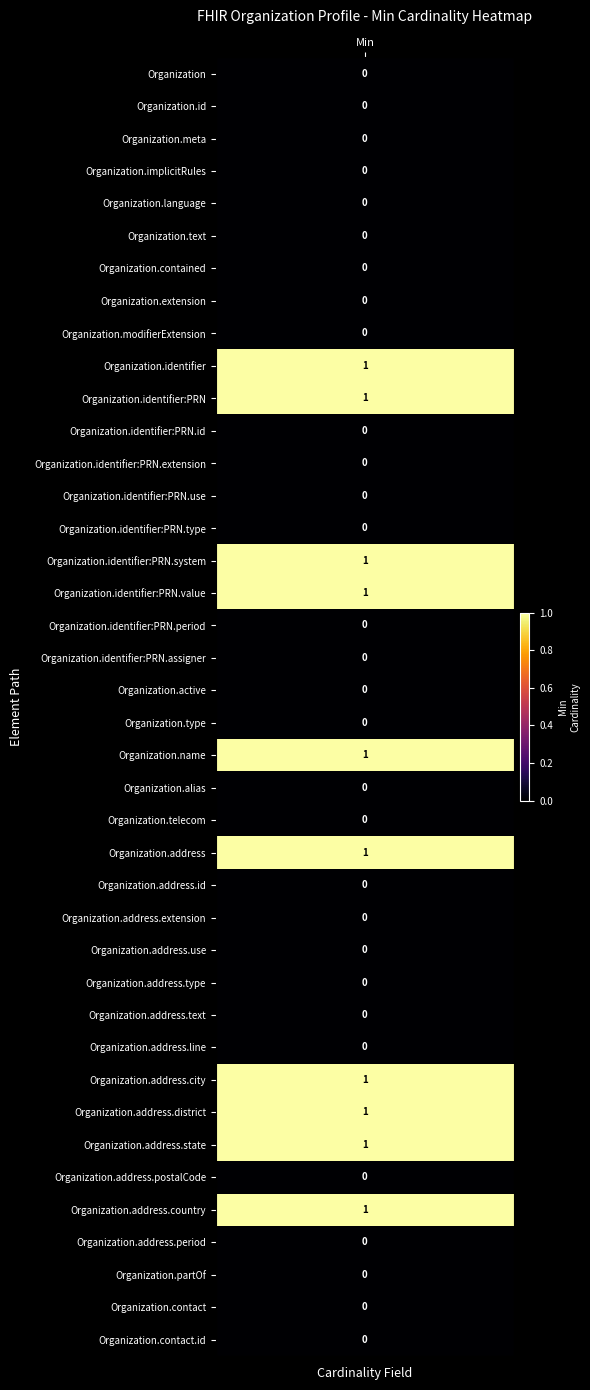

List the labels in order of value, smallest first.

Organization, Organization.id, Organization.meta, Organization.implicitRules, Organization.language, Organization.text, Organization.contained, Organization.extension, Organization.modifierExtension, Organization.identifier:PRN.id, Organization.identifier:PRN.extension, Organization.identifier:PRN.use, Organization.identifier:PRN.type, Organization.identifier:PRN.period, Organization.identifier:PRN.assigner, Organization.active, Organization.type, Organization.alias, Organization.telecom, Organization.address.id, Organization.address.extension, Organization.address.use, Organization.address.type, Organization.address.text, Organization.address.line, Organization.address.postalCode, Organization.address.period, Organization.partOf, Organization.contact, Organization.contact.id, Organization.identifier, Organization.identifier:PRN, Organization.identifier:PRN.system, Organization.identifier:PRN.value, Organization.name, Organization.address, Organization.address.city, Organization.address.district, Organization.address.state, Organization.address.country